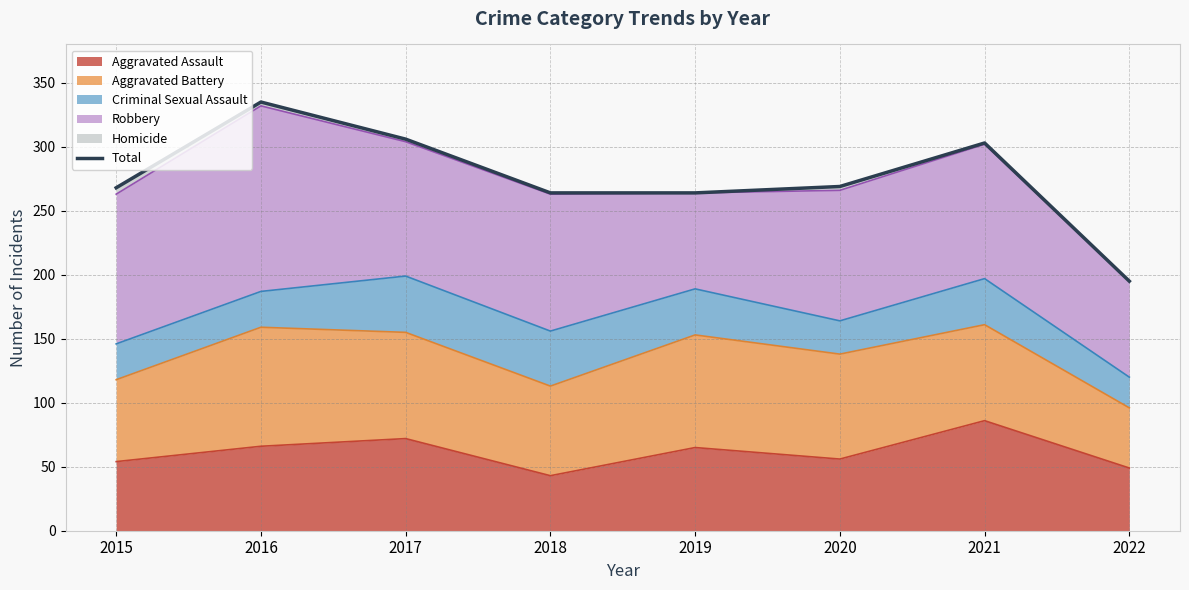

At which category does the chart reach its minimum across all series?

2022